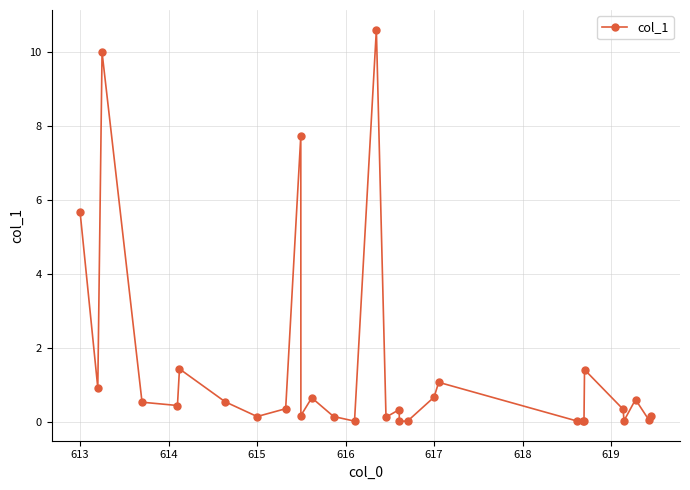

What is the maximum value shown in the chart?

10.6